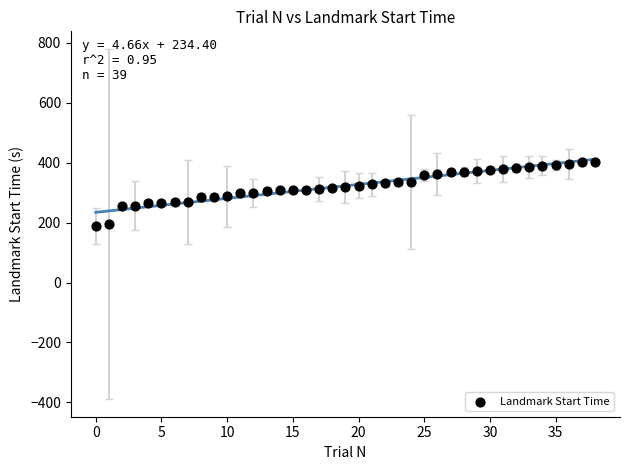

What is the range of Y values (max minus min)?

214.5